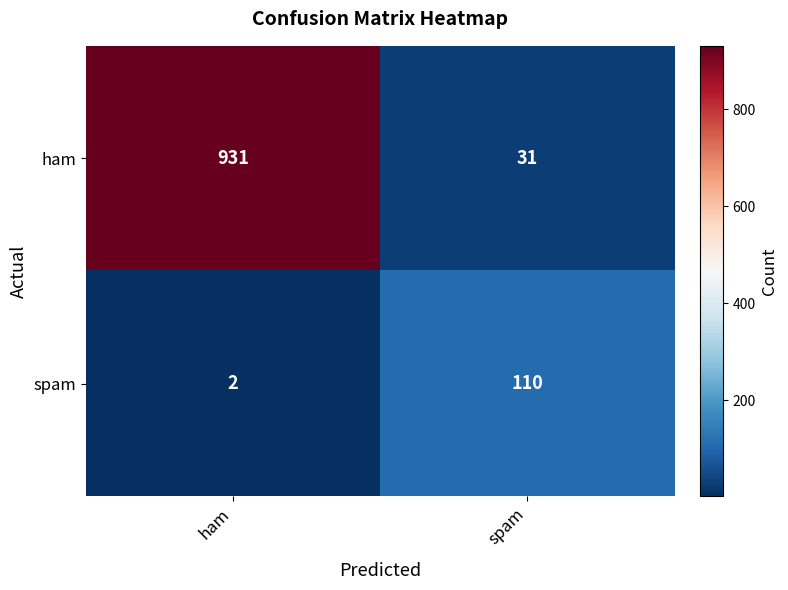

Reading right to left, transcribe all the data shown in this chart.

ham: 31	931
spam: 110	2